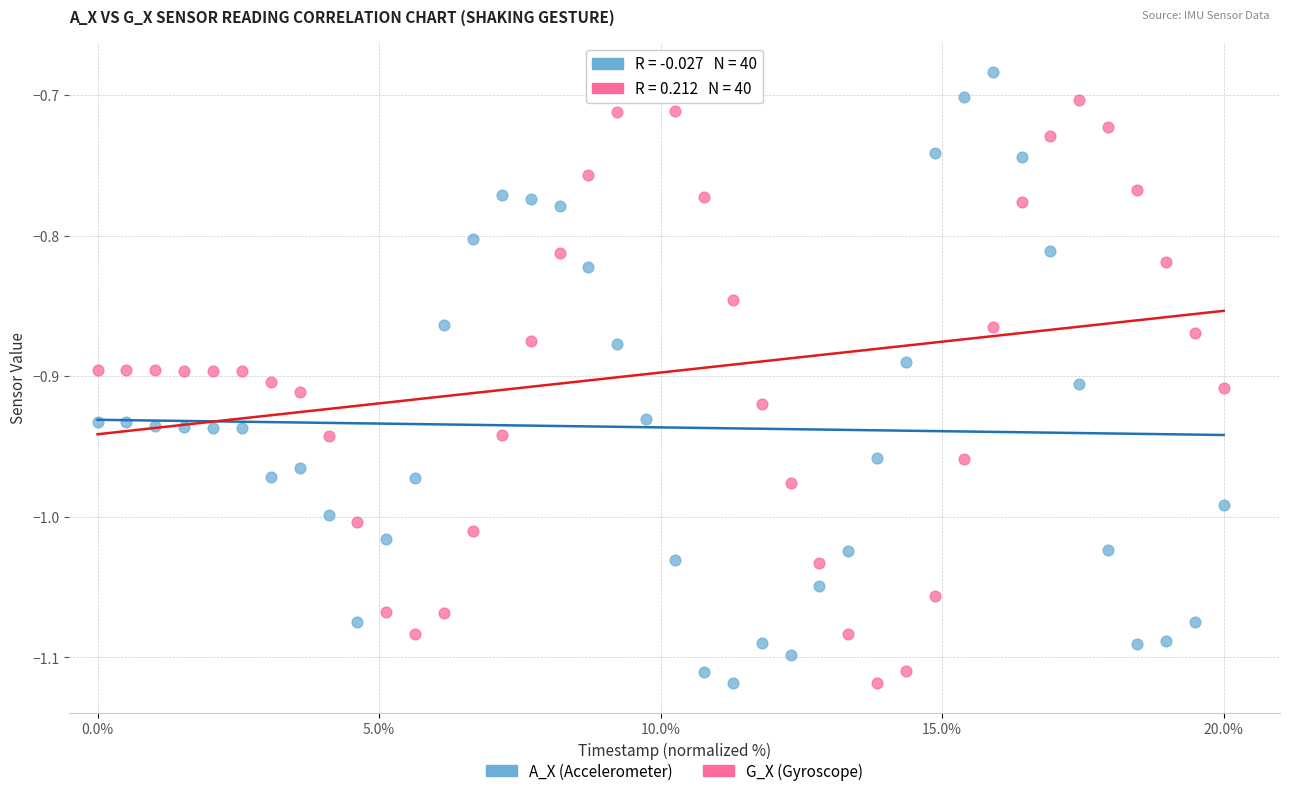

Across all data points, what is the range of Y values (max minus min)?

0.4